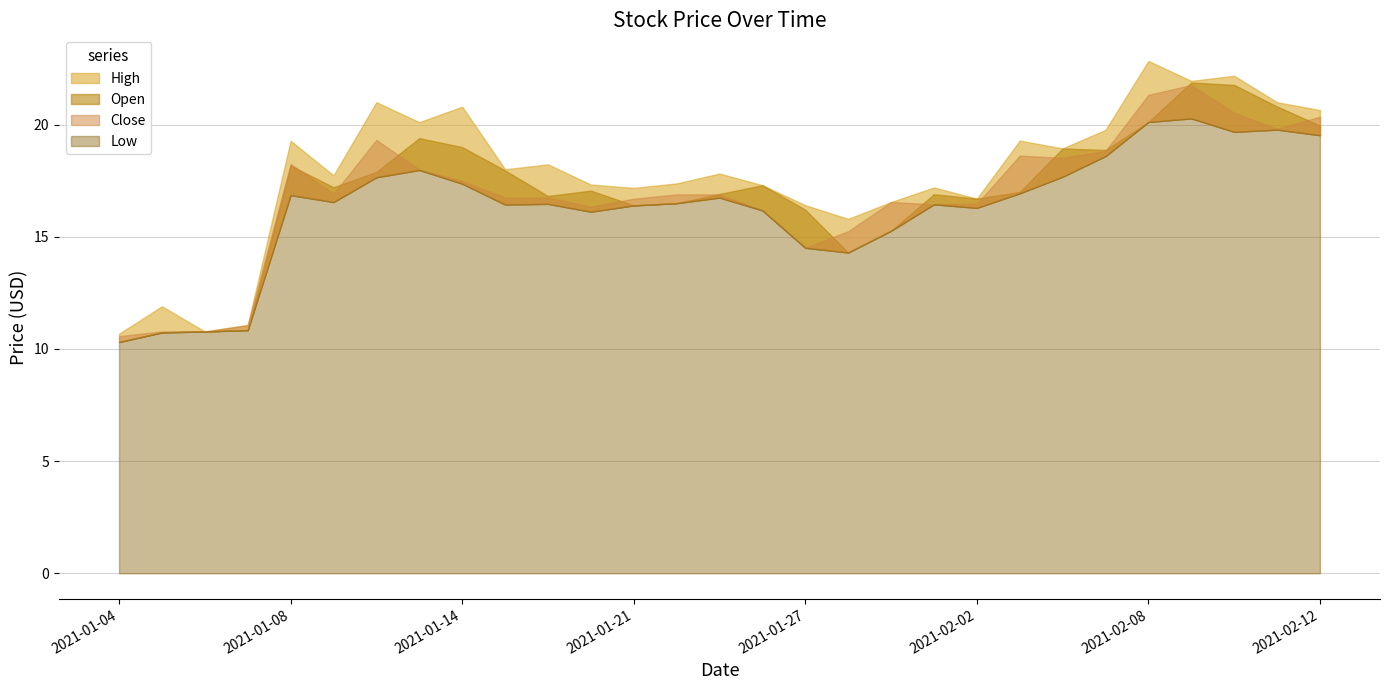

Which series has the largest total across all categories?

High